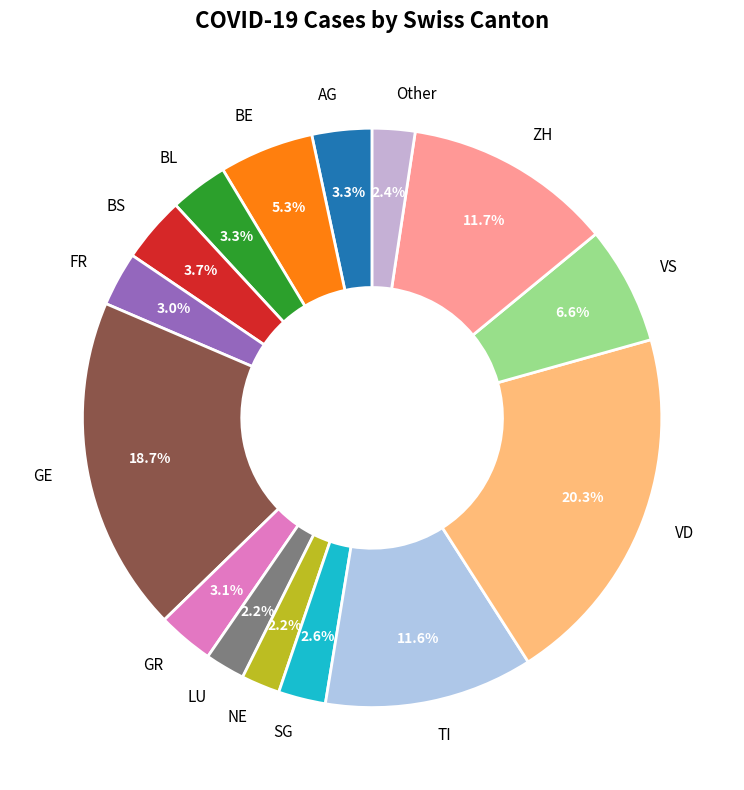

Is there any slice that represents more than half of the pie?

No